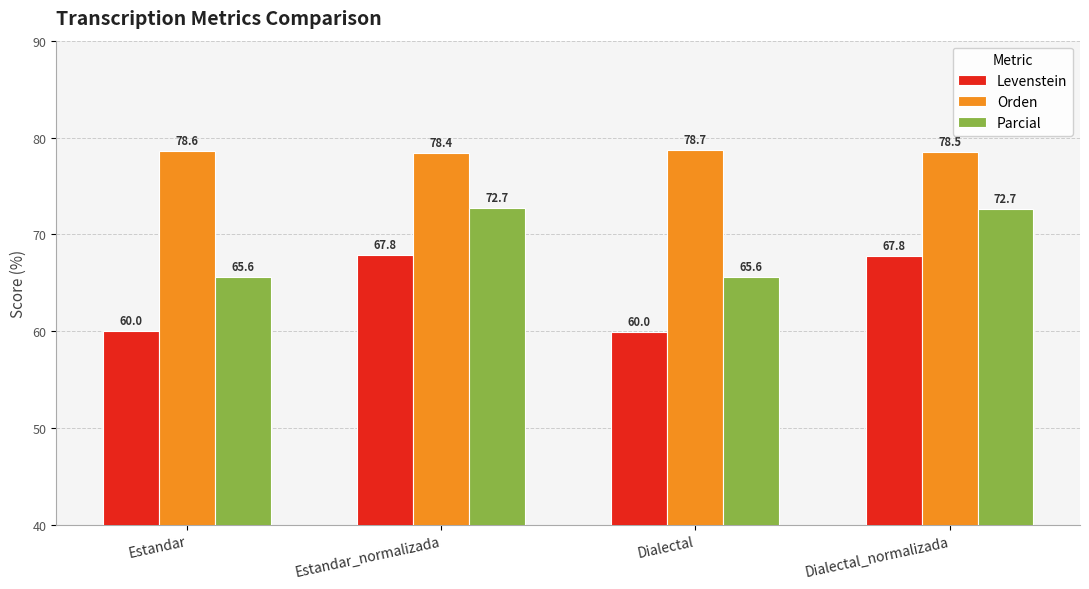

At Dialectal_normalizada, list the series in order from largest to smallest.

Orden, Parcial, Levenstein